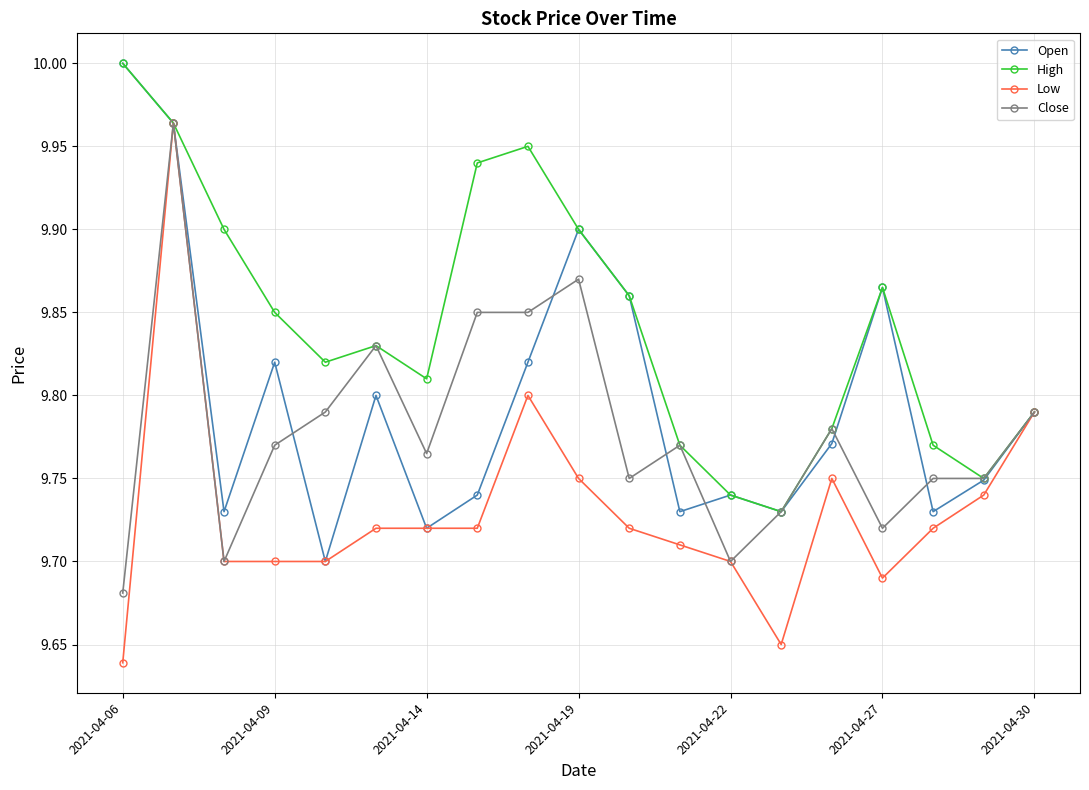

Which series has the largest total across all categories?

High